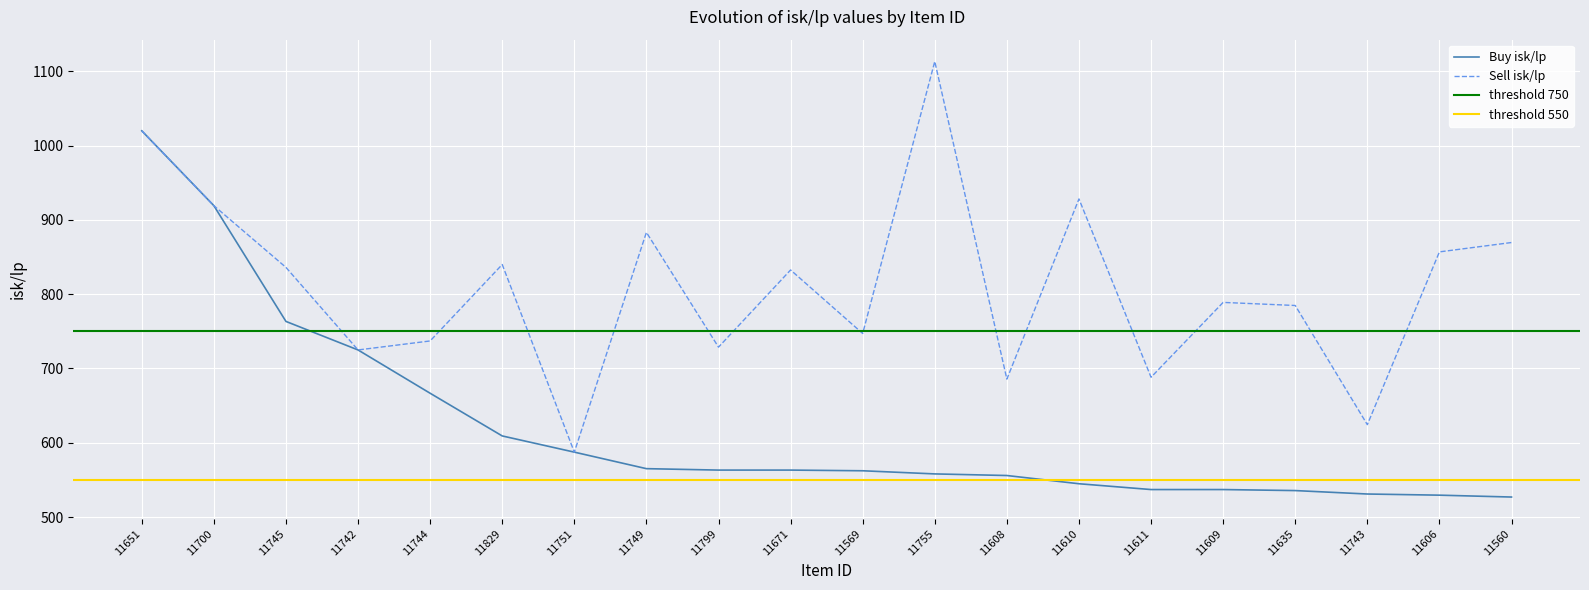

Count the number of categories in the chart.

20